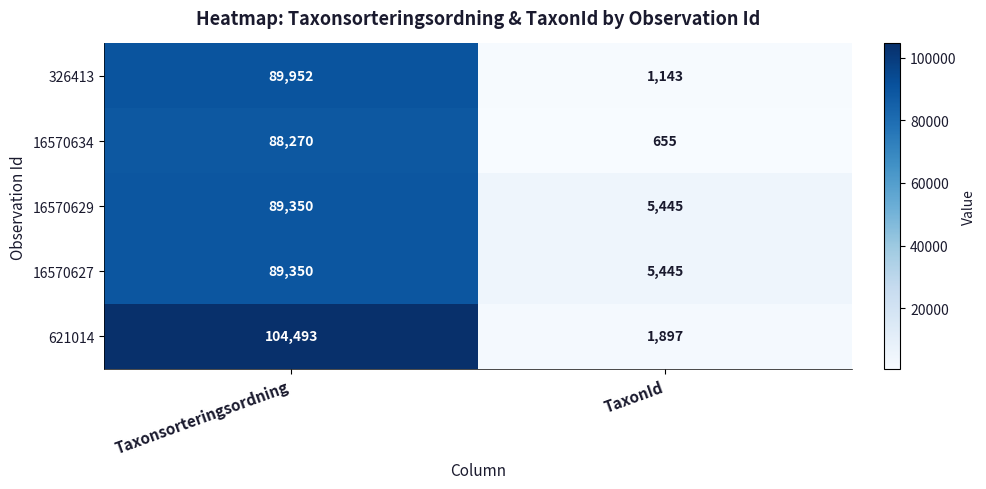

The value of 326413 at TaxonId is 1143. True or false?

True